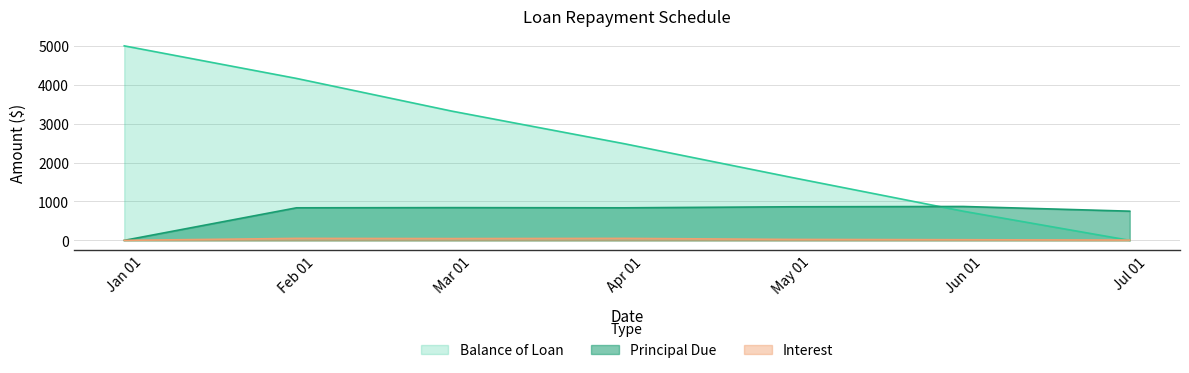

Which series changed the most between Feb 01 and Apr 01?

Balance of Loan